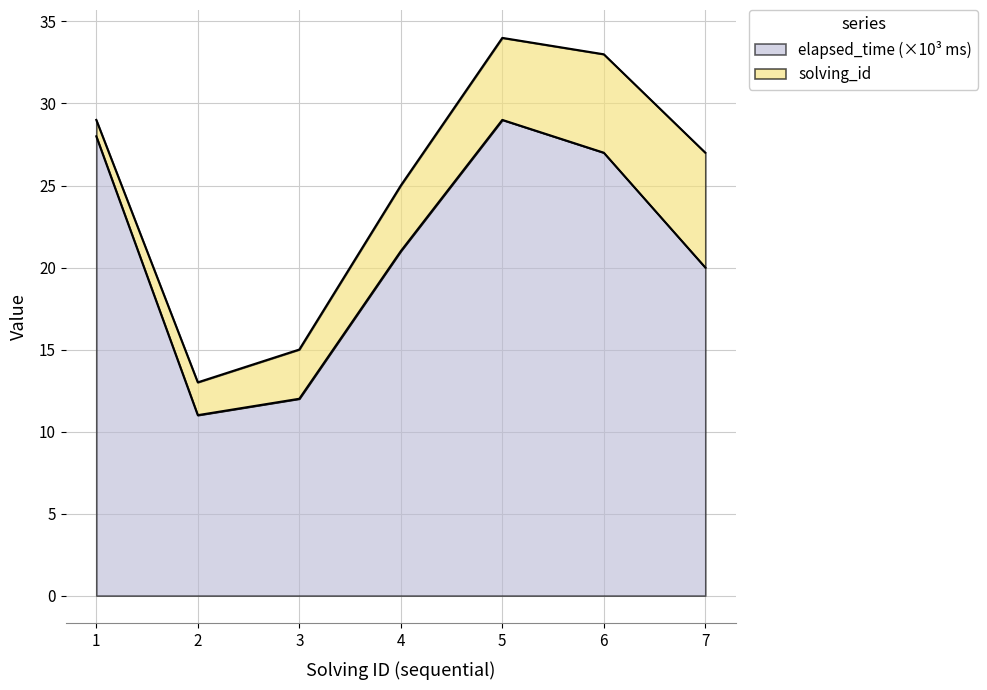

How many points are lower than both their immediate neighbors (excluding endpoints)?

1